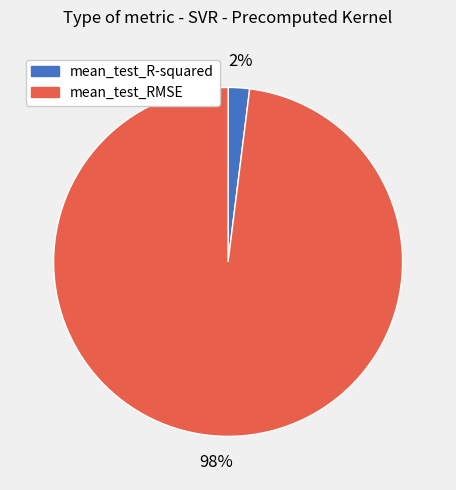

To the nearest percent, what is the combined percentage of mean_test_R-squared and mean_test_RMSE?

100%